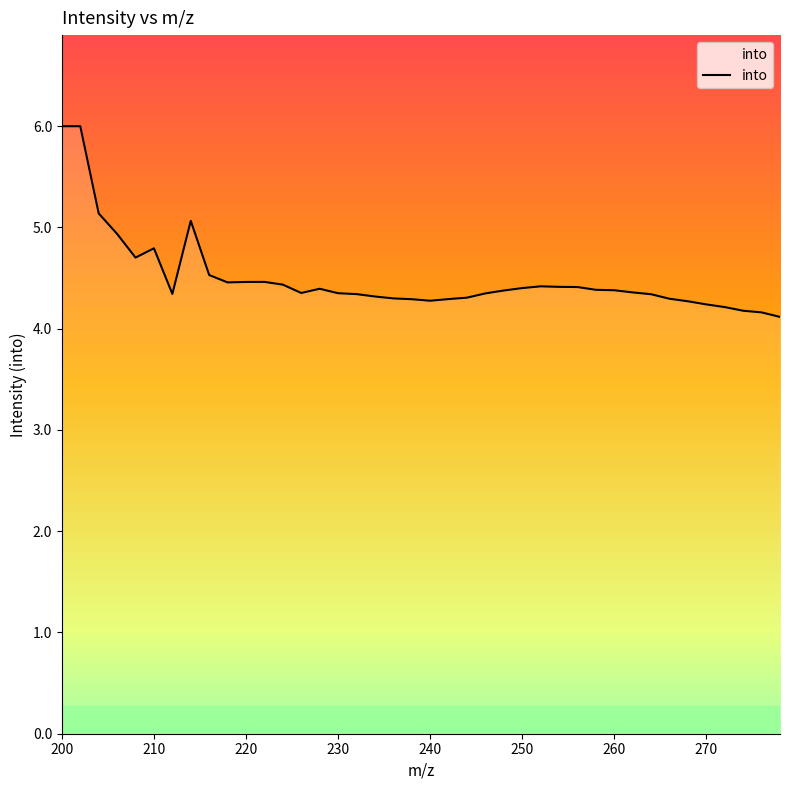

What is the minimum value shown in the chart?

4.1